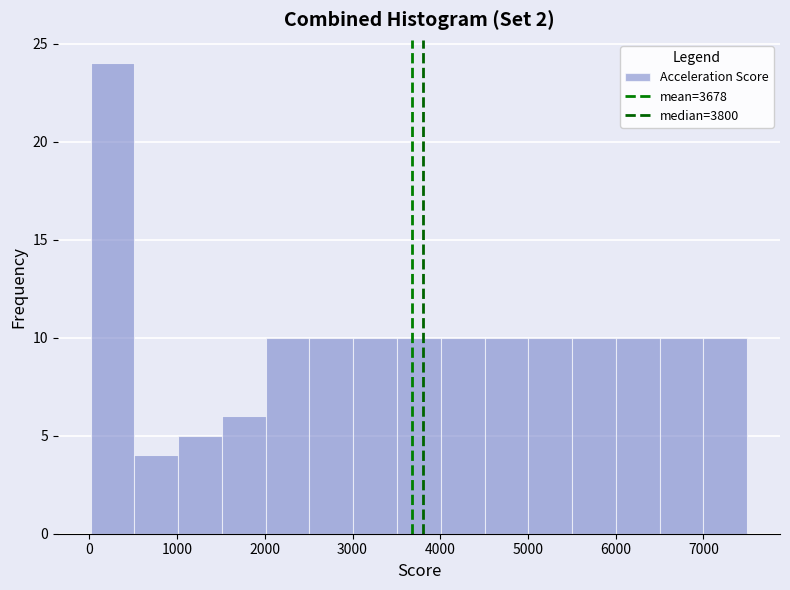

Reading left to right, list every bar in this chart as the range it spans on the x-axis followed by its height. Neither the bar edges nor the heights are printed on the chart, so give them approximately, as read against the axes.

0 to 500: 24
500 to 1000: 4
1000 to 1500: 5
1500 to 2000: 6
2000 to 2500: 10
2500 to 3000: 10
3000 to 3500: 10
3500 to 4000: 10
4000 to 4500: 10
4500 to 5000: 10
5000 to 5500: 10
5500 to 6000: 10
6000 to 6500: 10
6500 to 7000: 10
7000 to 7500: 10